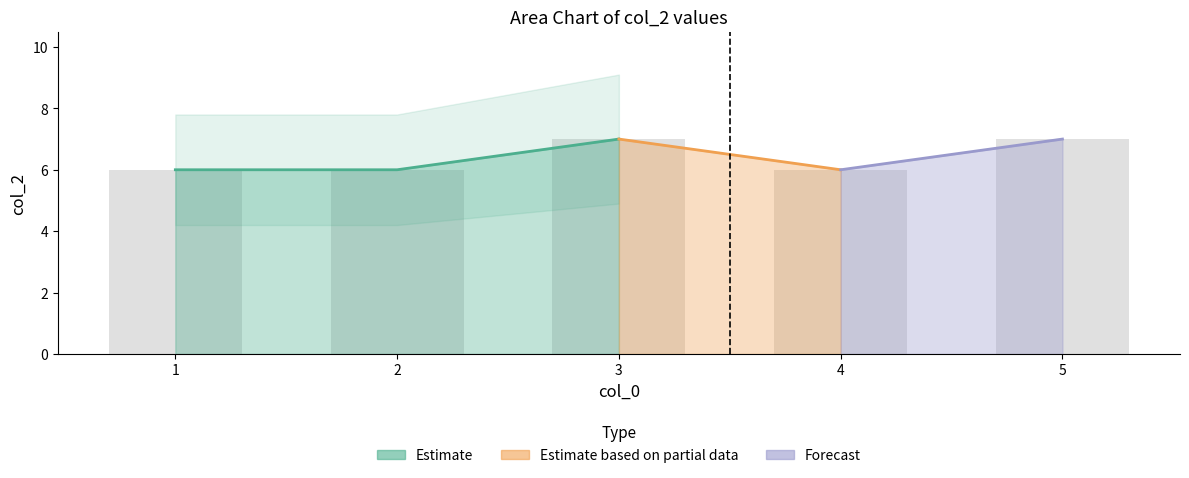

The value at 1 is 2. True or false?

False